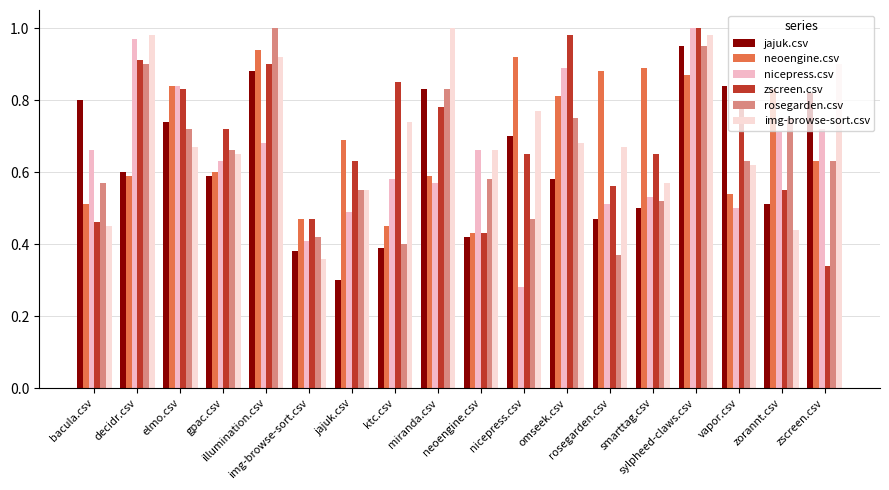

The img-browse-sort.csv series shows 0.7 at zorannt.csv. True or false?

False